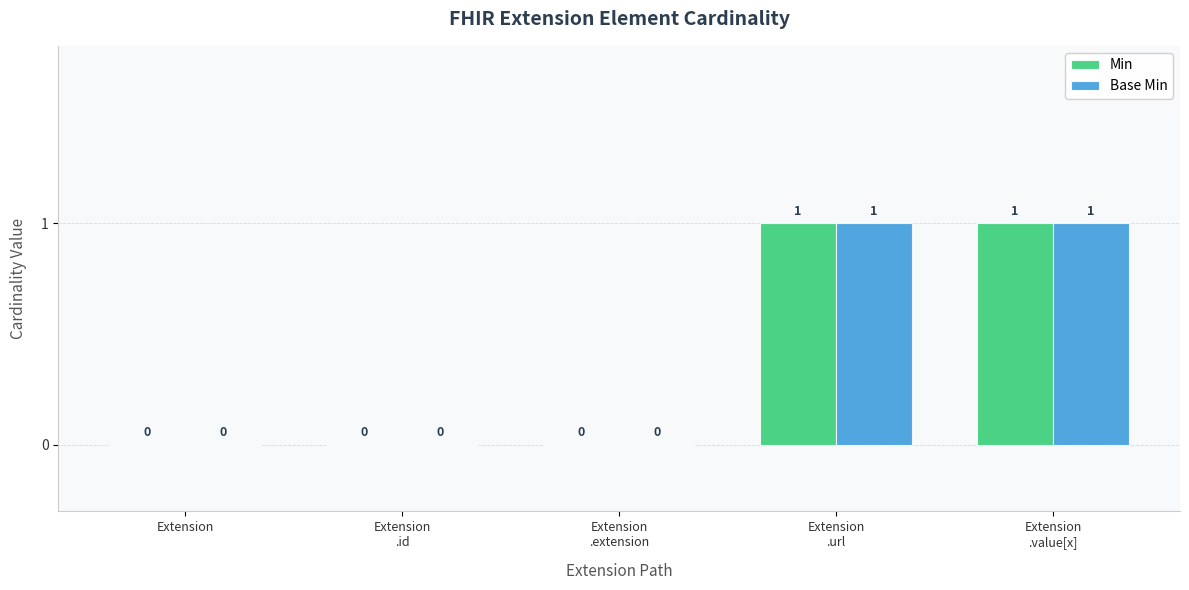

How many Min values are between 0 and 1?

5